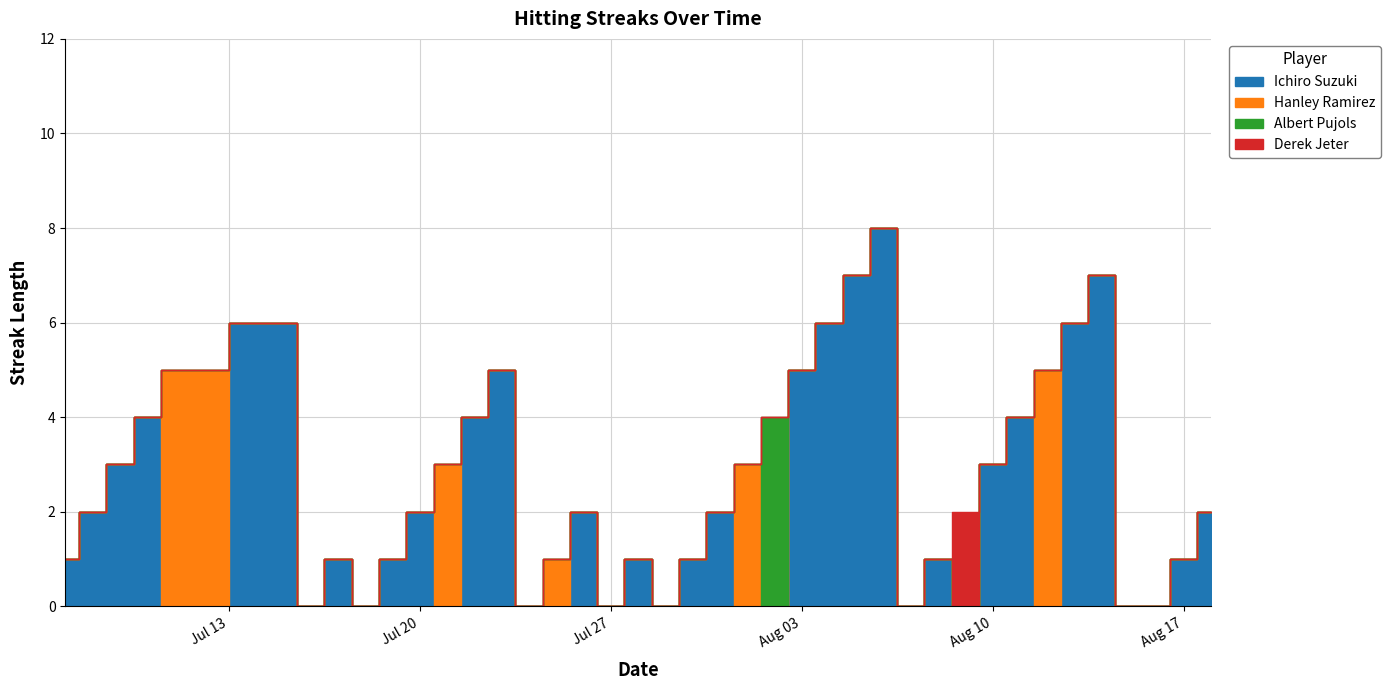

True or false: Hanley Ramirez has a value of 0 at 37.

True